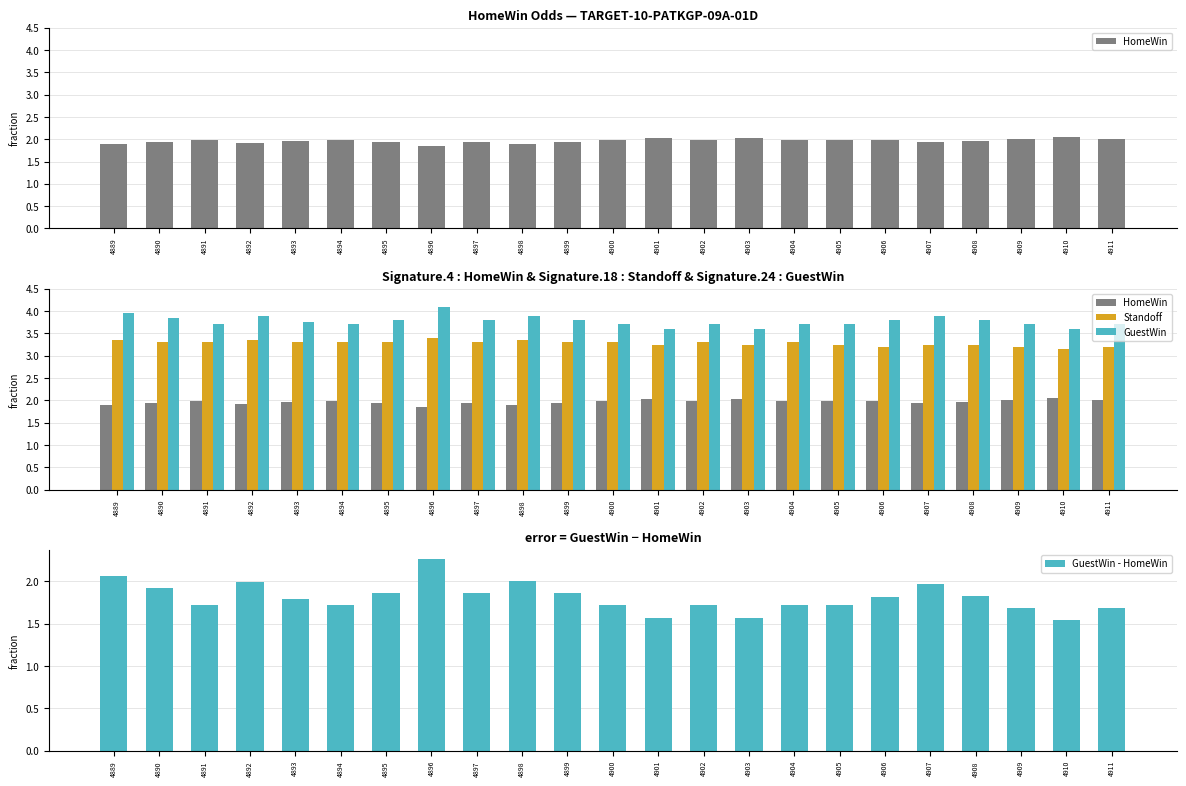

At which label is Standoff closest to 3?

4910